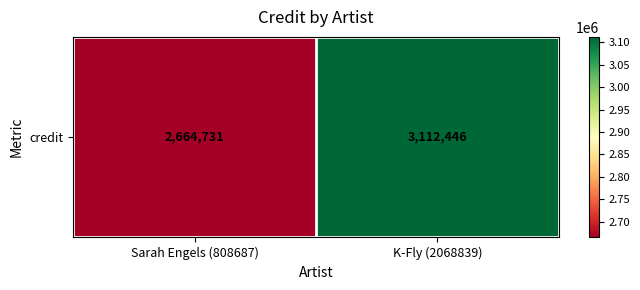

What is the sum of all values?

5777177